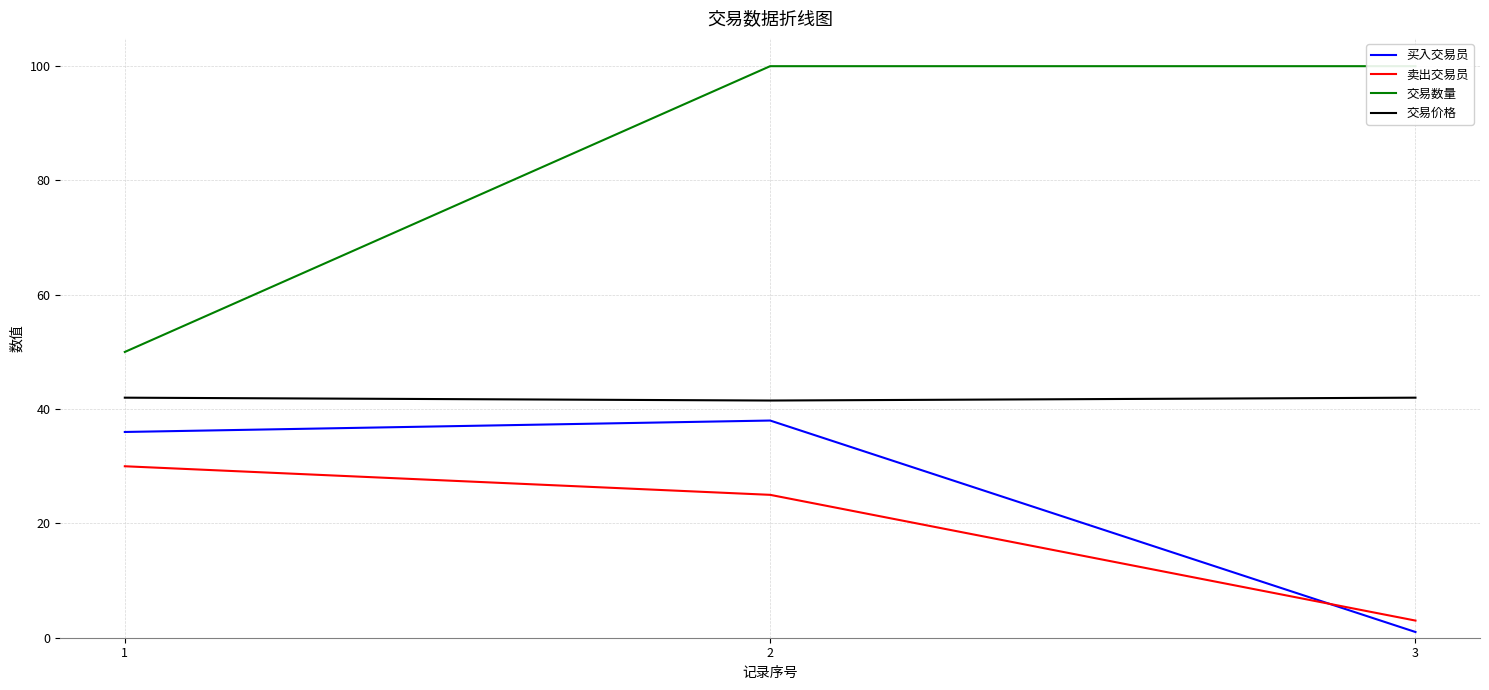

True or false: 交易价格 has a value of 41.5 at 2.

True